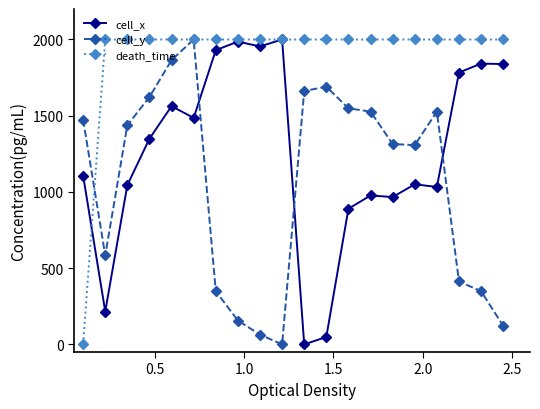

What is the highest value of the cell_x series?

2000.0